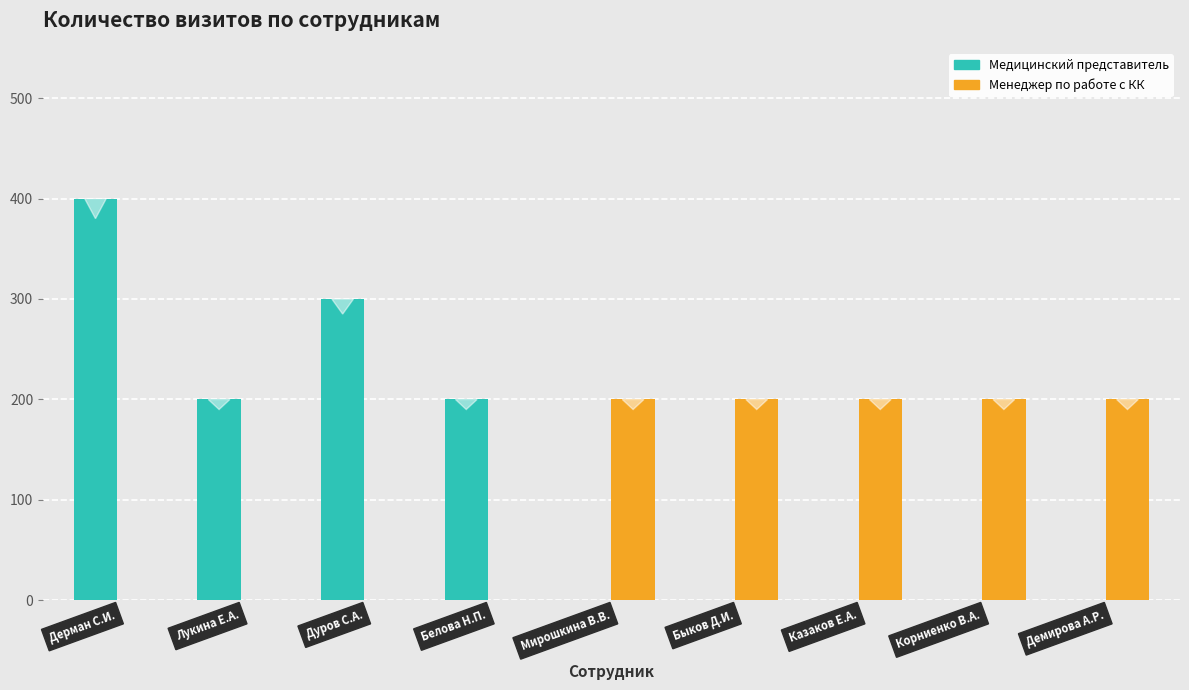

Rank the series at Лукина Е.А. from highest to lowest value.

Медицинский представитель, Менеджер по работе с ключевыми клиентами